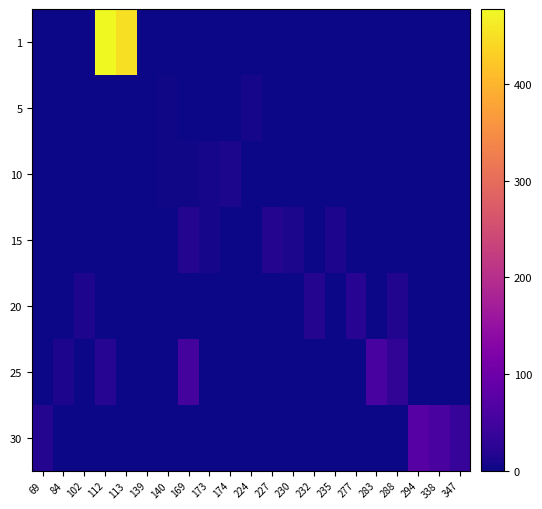

Which series has the largest total across all categories?

1